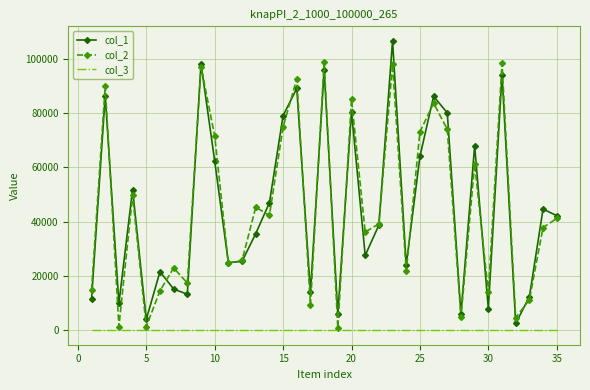

True or false: col_3 and col_1 intersect in this chart.

False